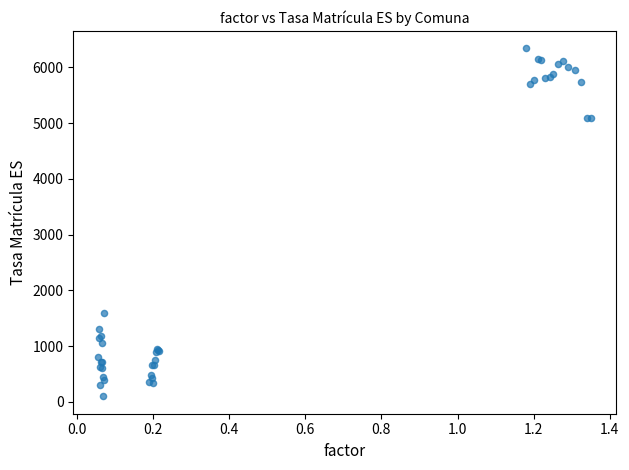

What Y value in the scatter plot is closest to 3219?

1597.4